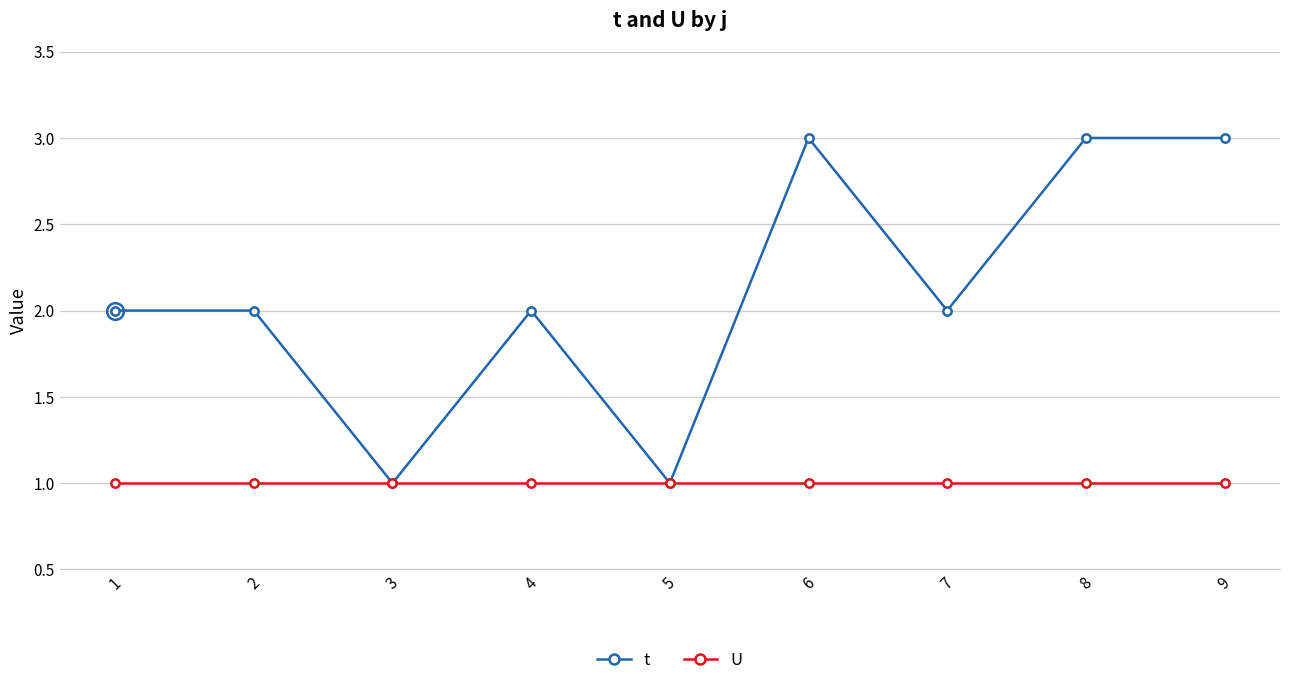

Rank the series by their maximum value, from lowest to highest.

U, t